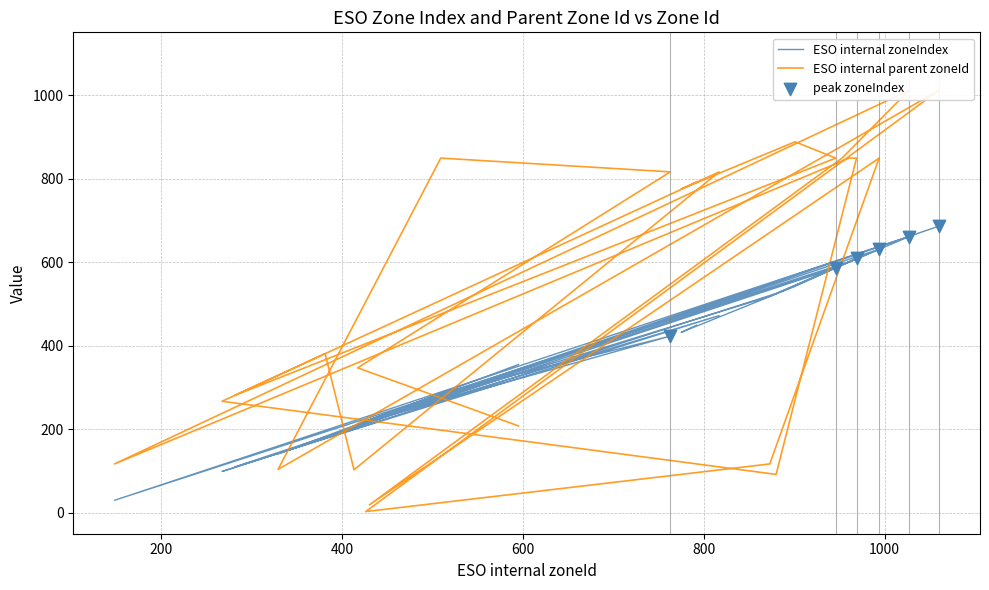

Which series has the largest total across all categories?

ESO internal parent zoneId